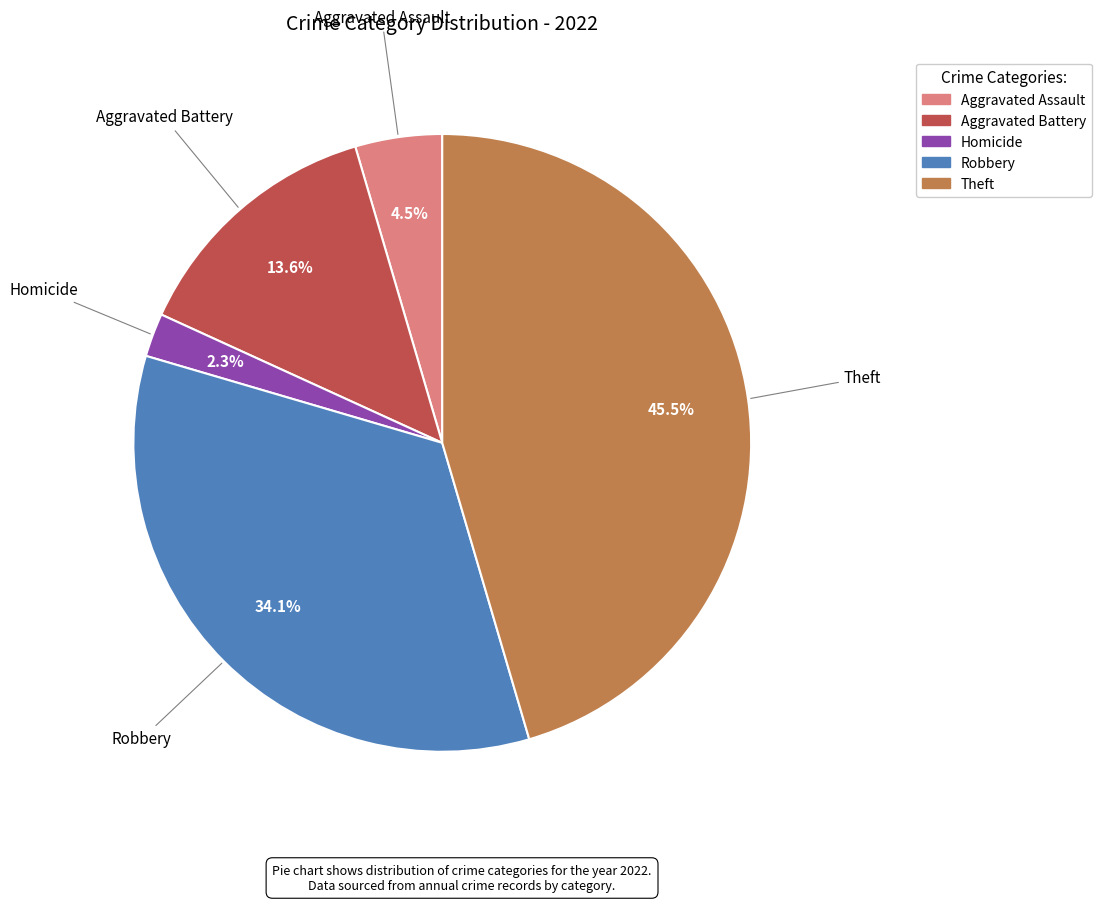

Is there any slice that represents more than half of the pie?

No